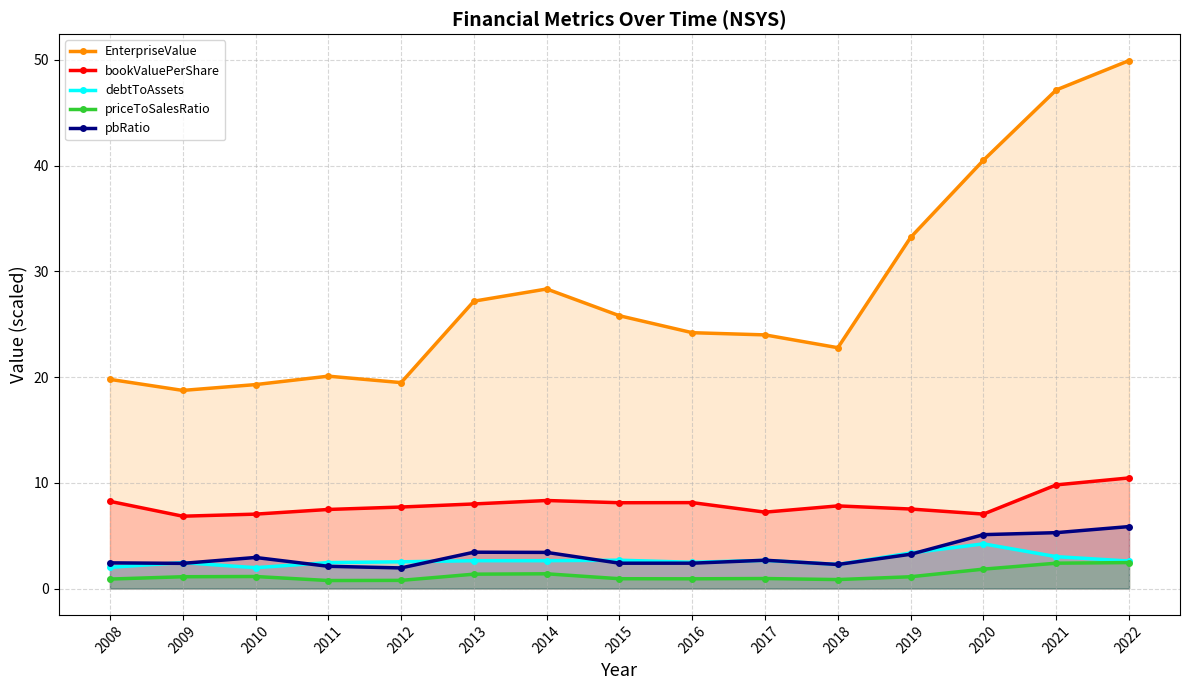

True or false: pbRatio and EnterpriseValue cross at least once.

False